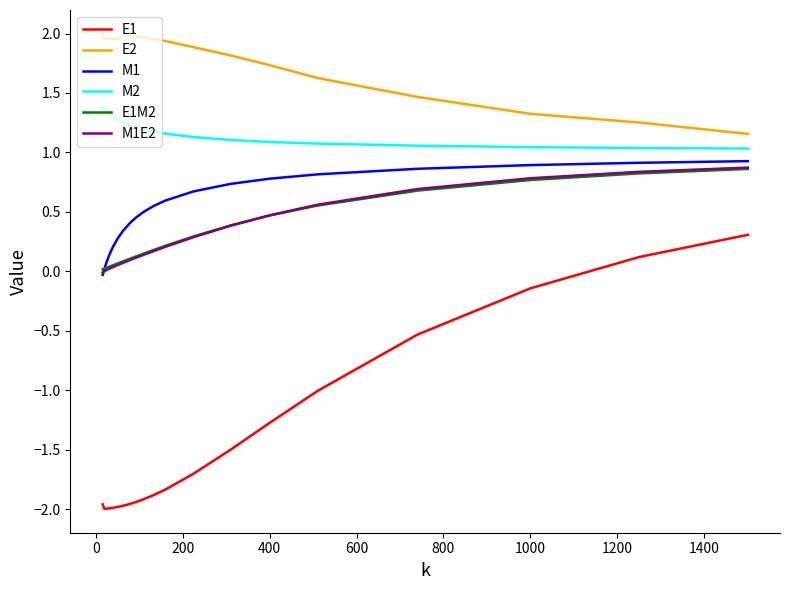

Which series has the largest total across all categories?

E2